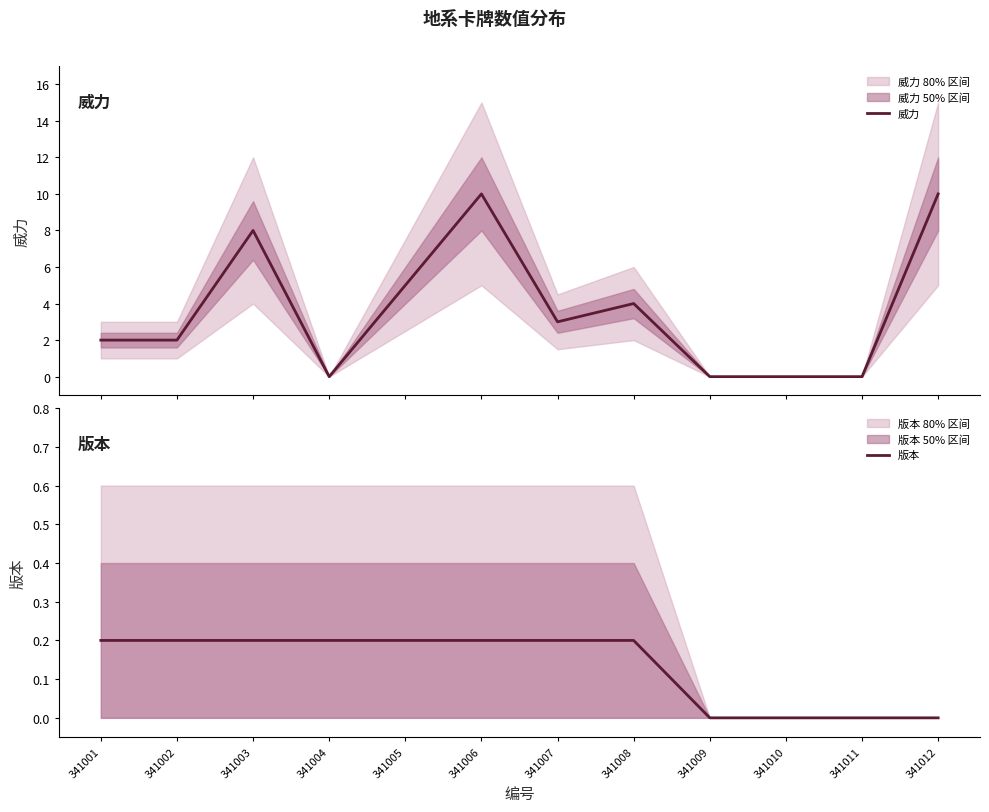

Between which two adjacent categories do 版本 and 威力 first intersect?

341003 and 341004